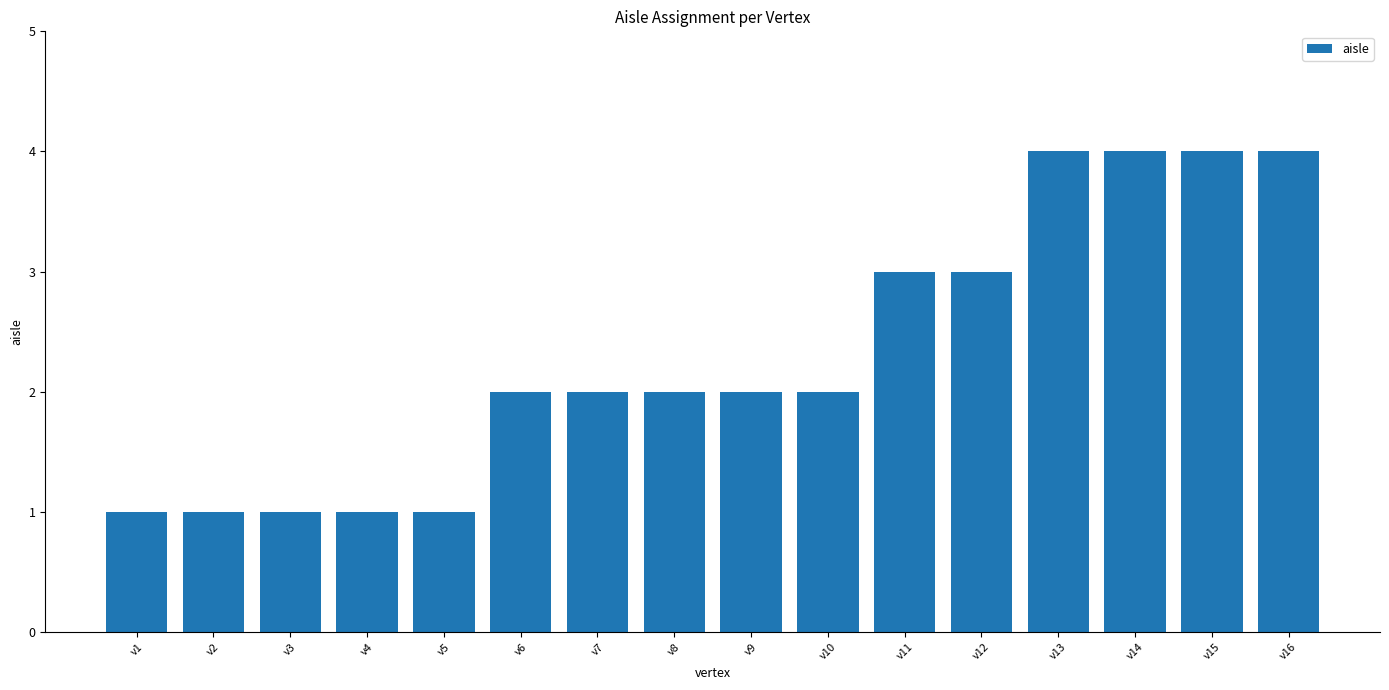

How many categories are shown in the chart?

16